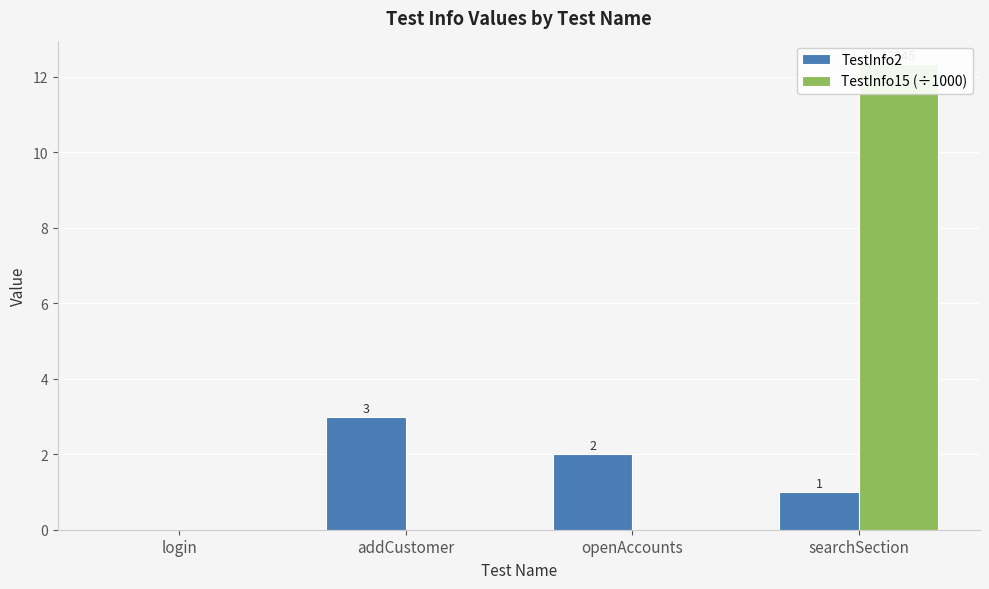

True or false: TestInfo2 has a value of -1.8 at login.

False